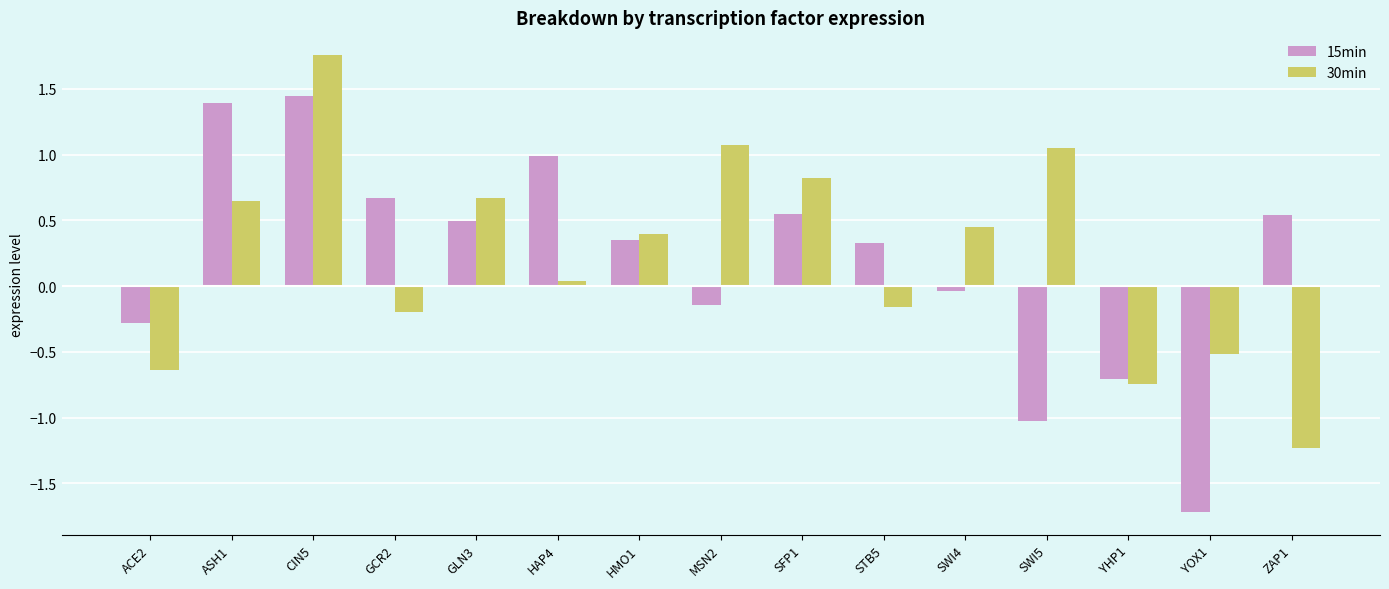

At which label does 15min reach its minimum?

YOX1